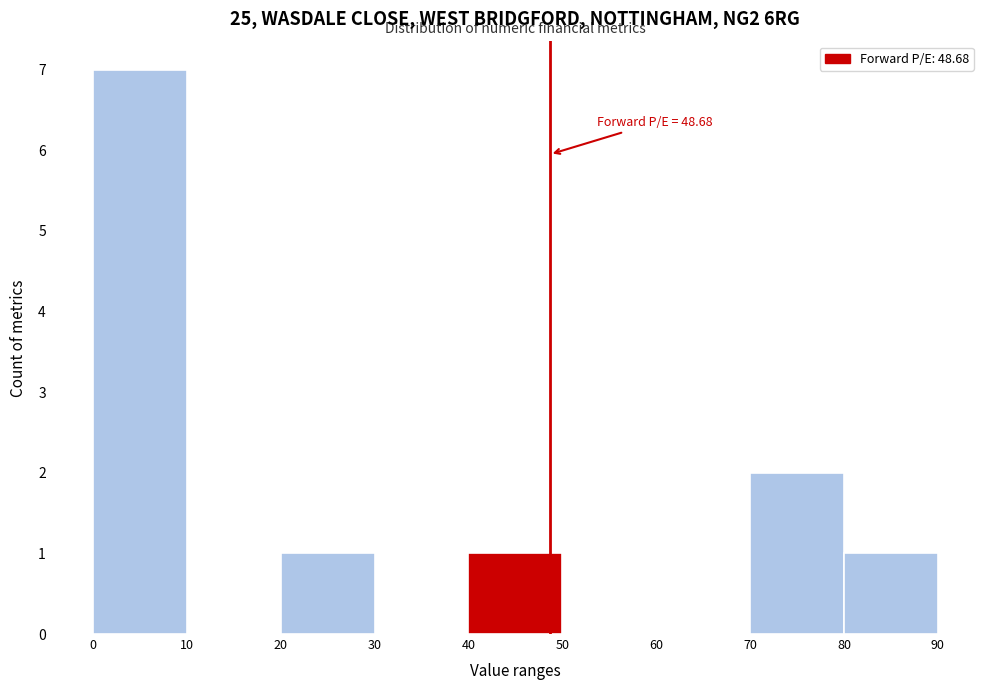

Which range on the x-axis has the tallest bar?

0 to 10